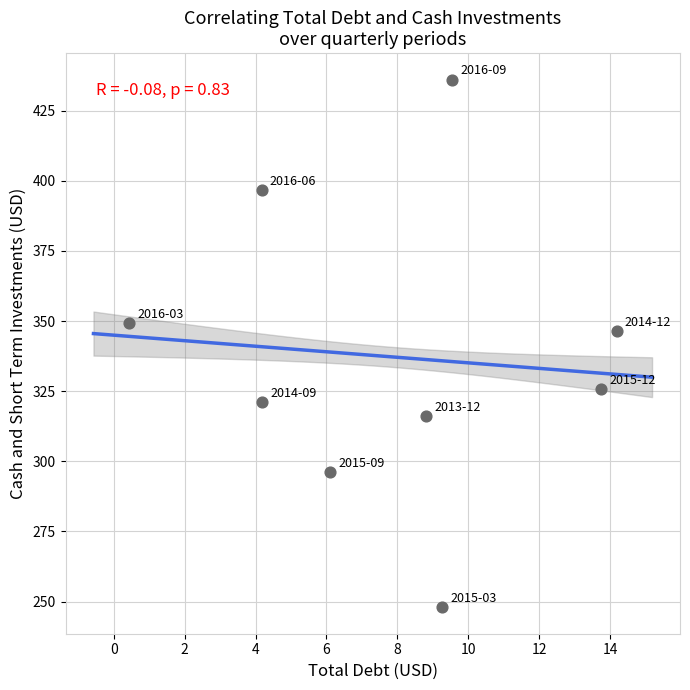

What is the range of Y values (max minus min)?

188.2